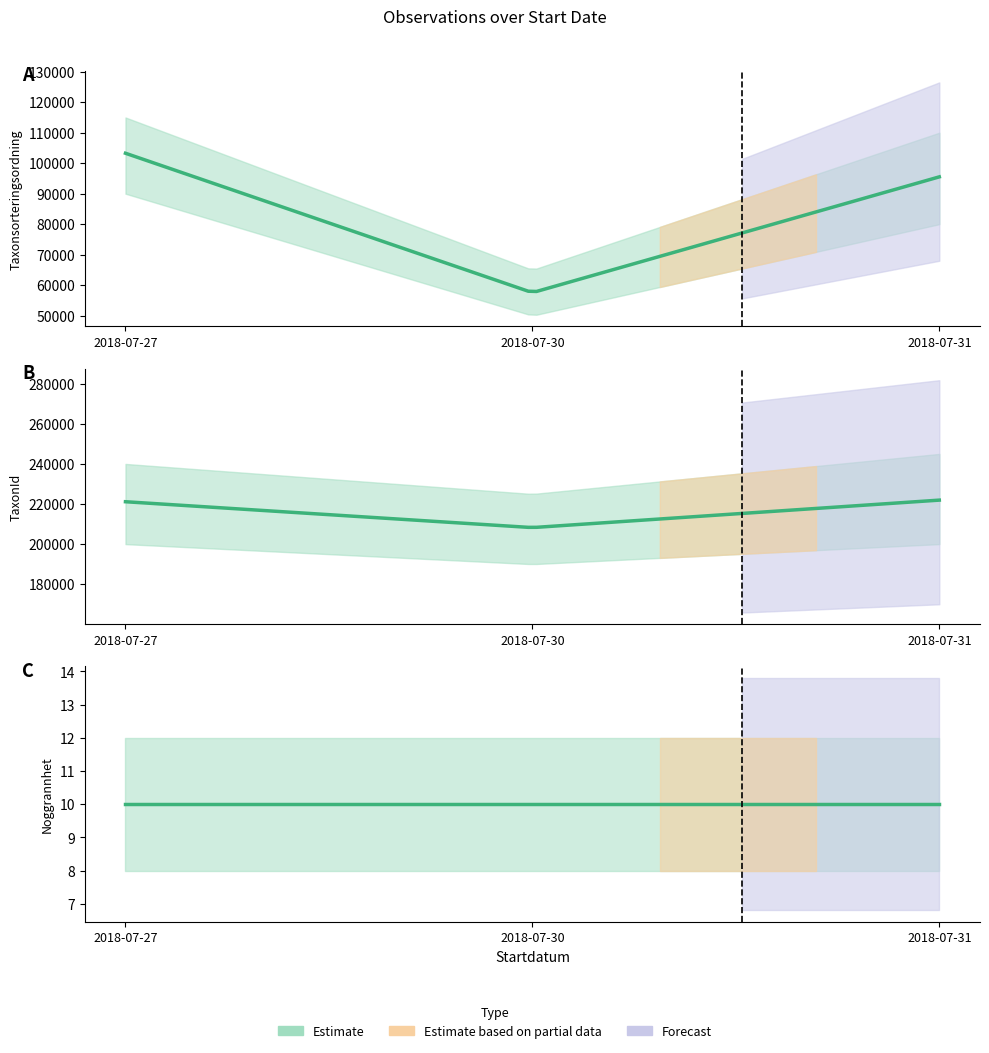

Which series has the largest total across all categories?

TaxonId